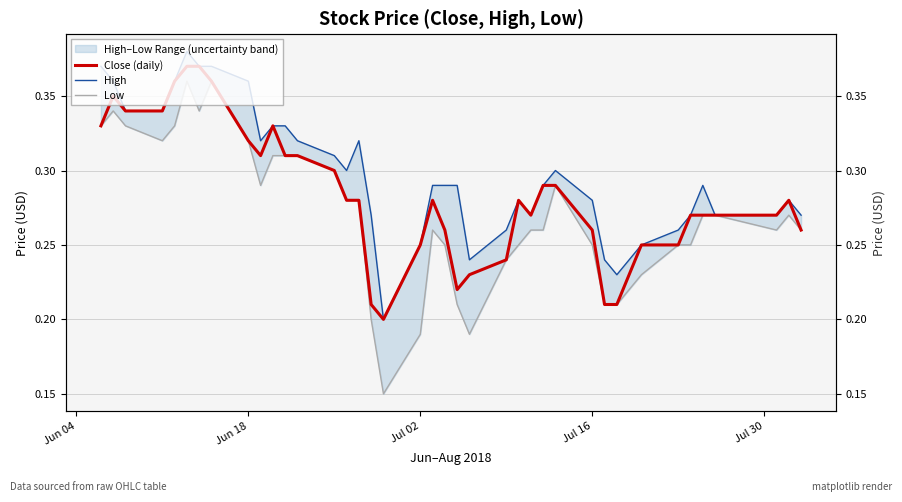

What is the value of the Low point at the 29th from the left?

0.2